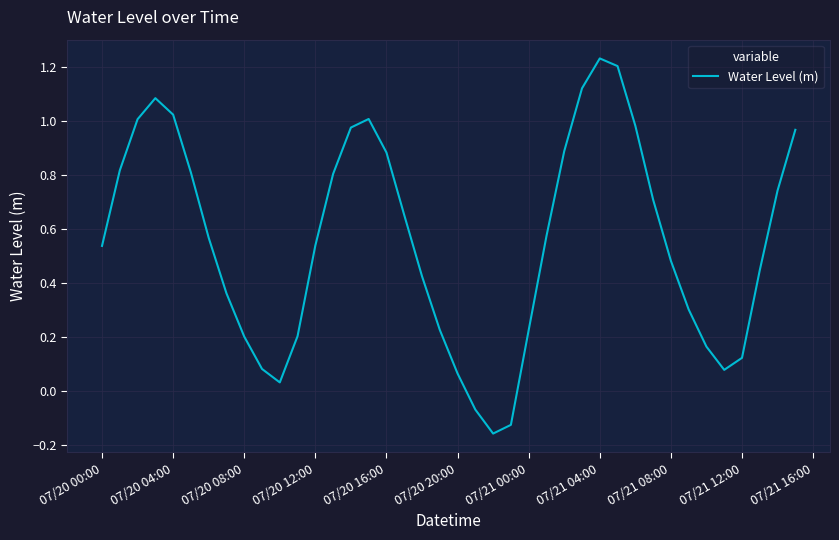

Is this an area chart (filled region under the line)?

No